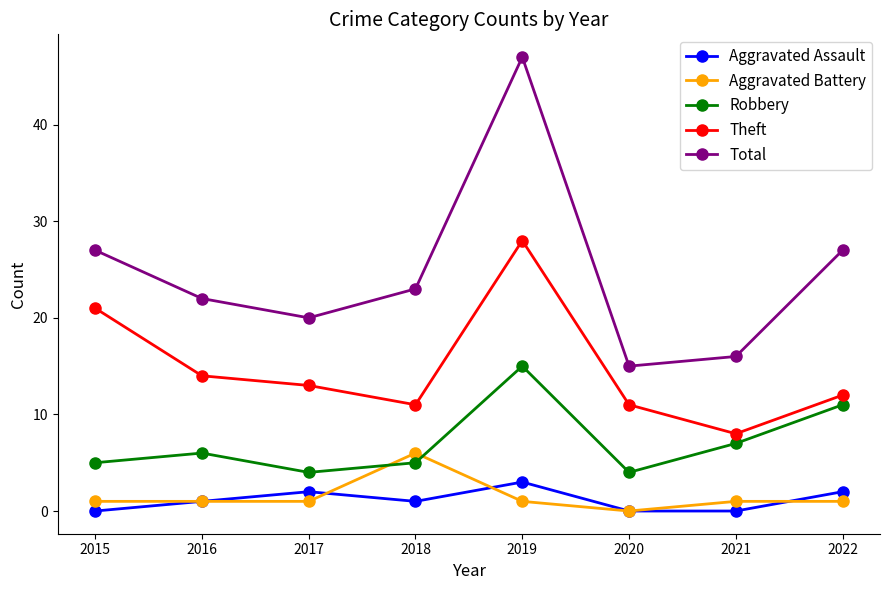

True or false: Total has a value of 23 at 2018.

True